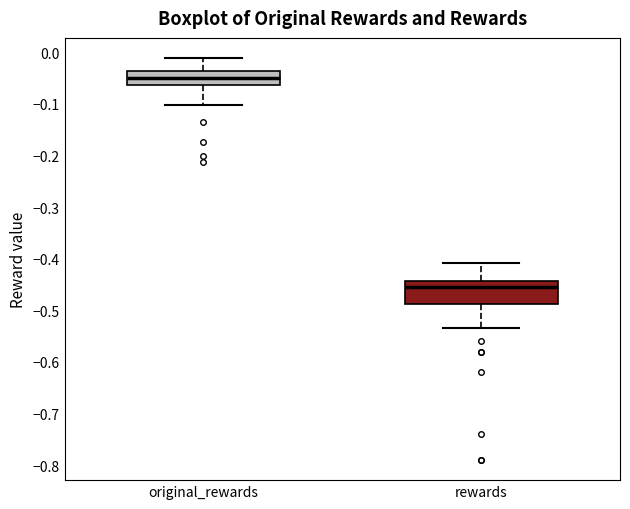

Reading left to right, read every box against the y-axis: the position of its median line, the range the box covers, and the ends of its whiskers. The values are not printed on the chart, so give them approximately, as read against the axis.

original_rewards: median -0.05, box -0.06 to -0.04, whiskers -0.10 to -0.01
rewards: median -0.45, box -0.49 to -0.44, whiskers -0.53 to -0.41